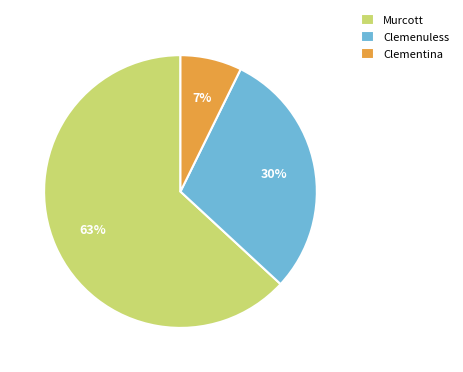

To the nearest percent, what is the difference between the largest and smallest slice percentages?

56%